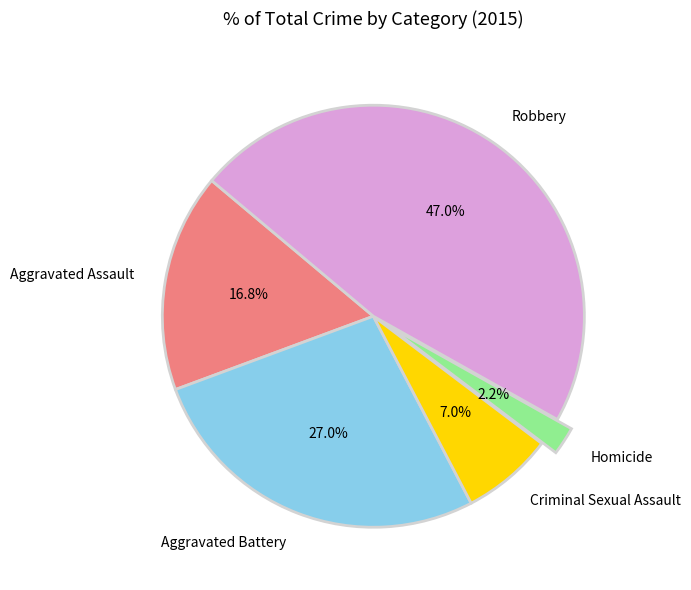

To the nearest percent, what percentage of the pie is Homicide?

2%